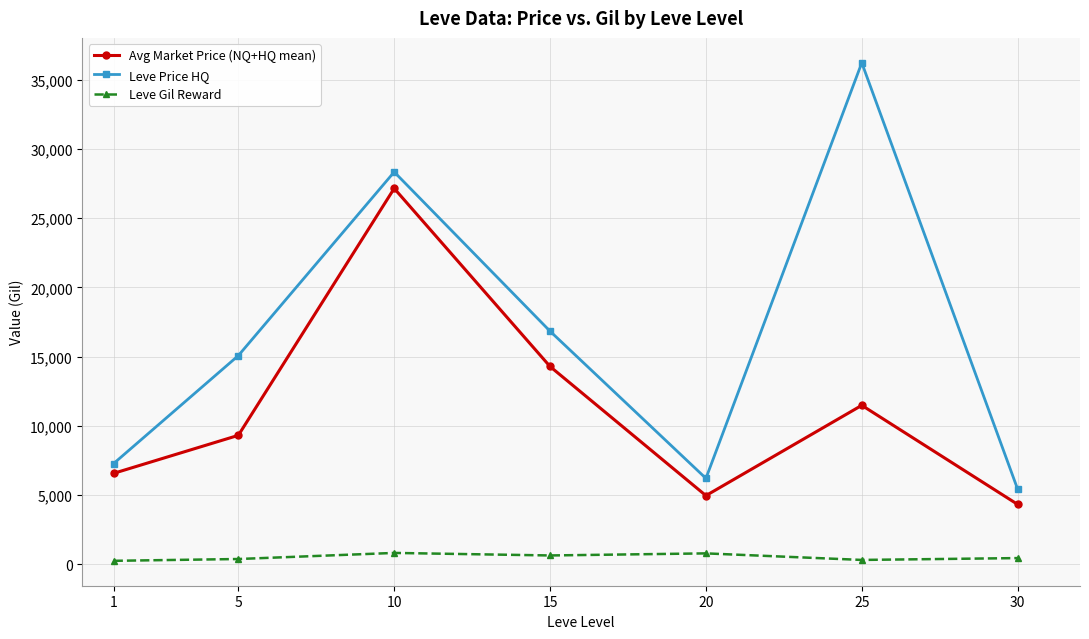

True or false: Leve Price HQ and Avg Market Price (NQ+HQ mean) intersect in this chart.

False